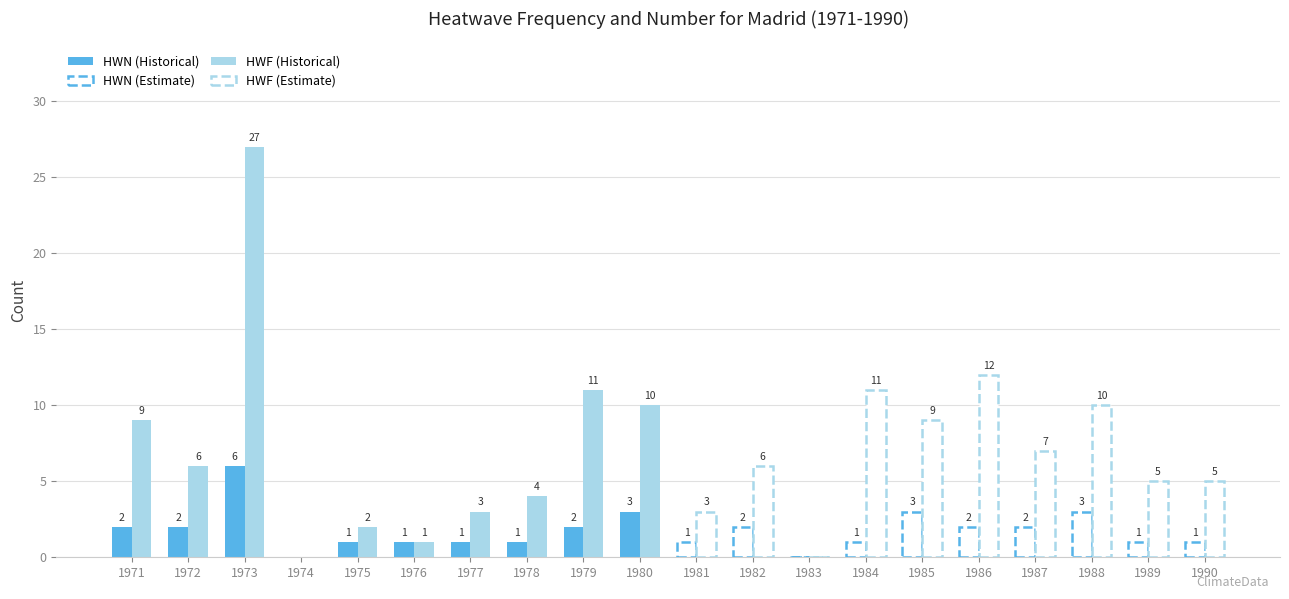

What is the approximate value of HWF (Historical) at 1971?

9